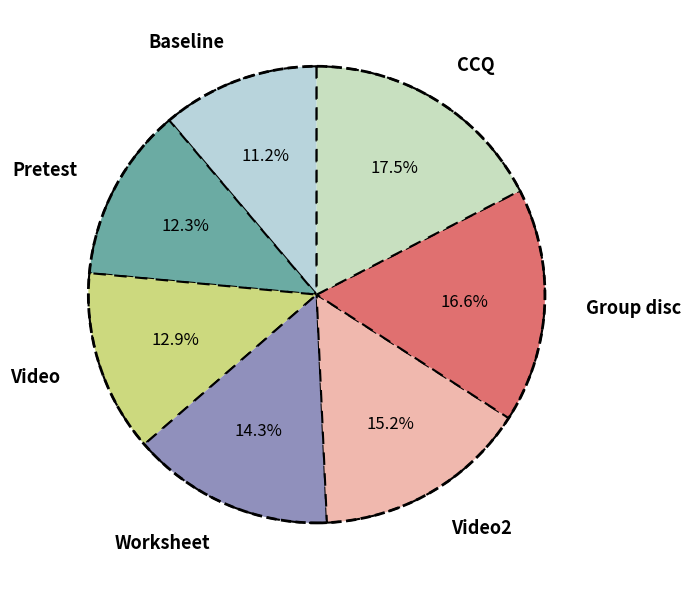

Which category has the smallest portion of the pie?

Baseline